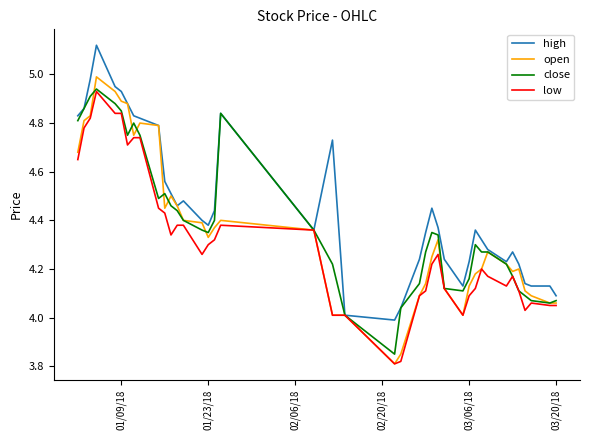

Which series has the widest spread of values?

open